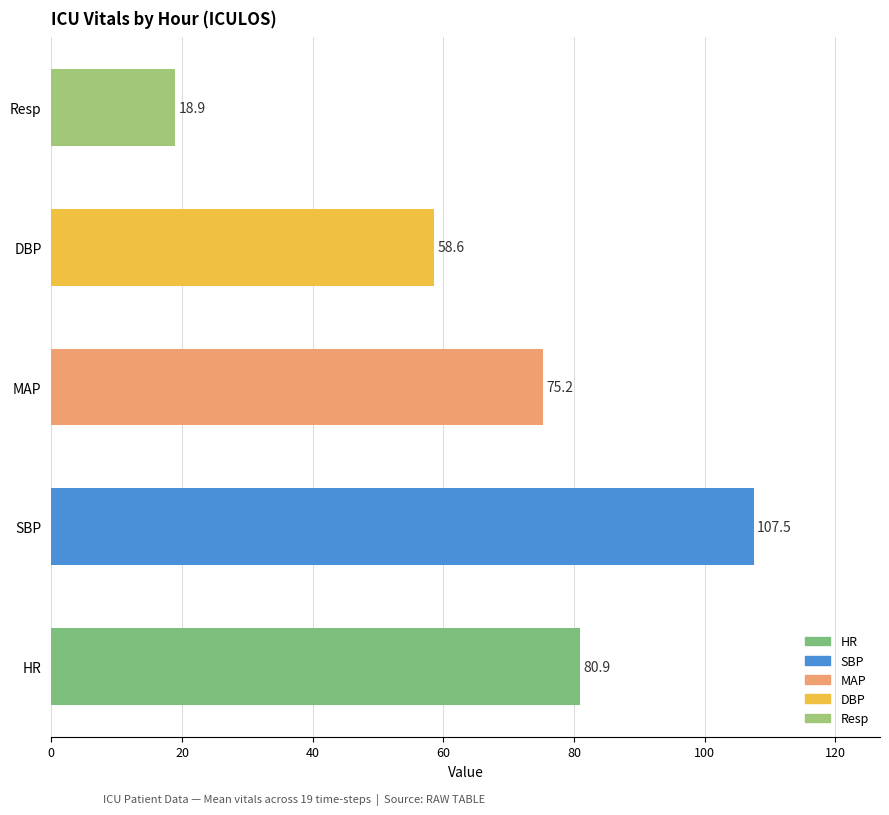

The value at Resp is 18.9. True or false?

True